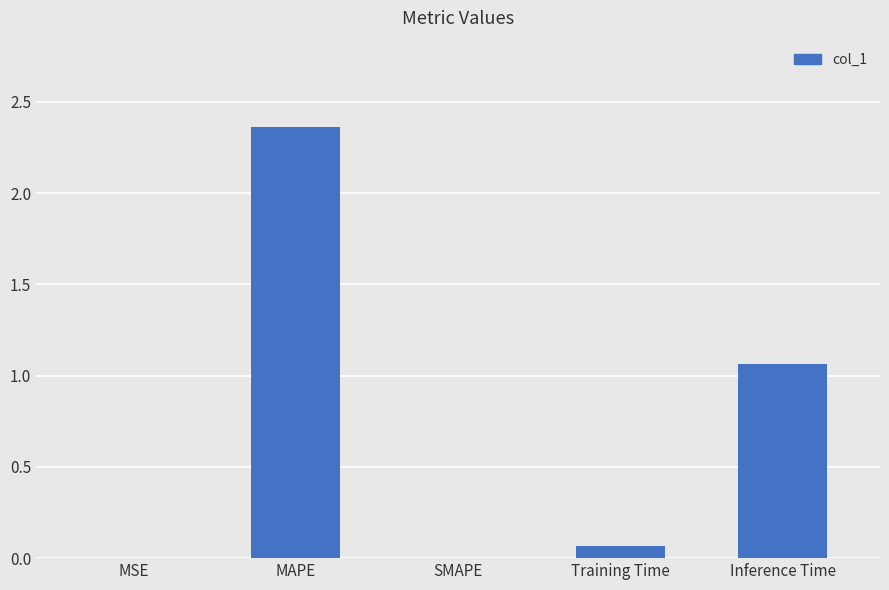

The value at MAPE is 3.4. True or false?

False